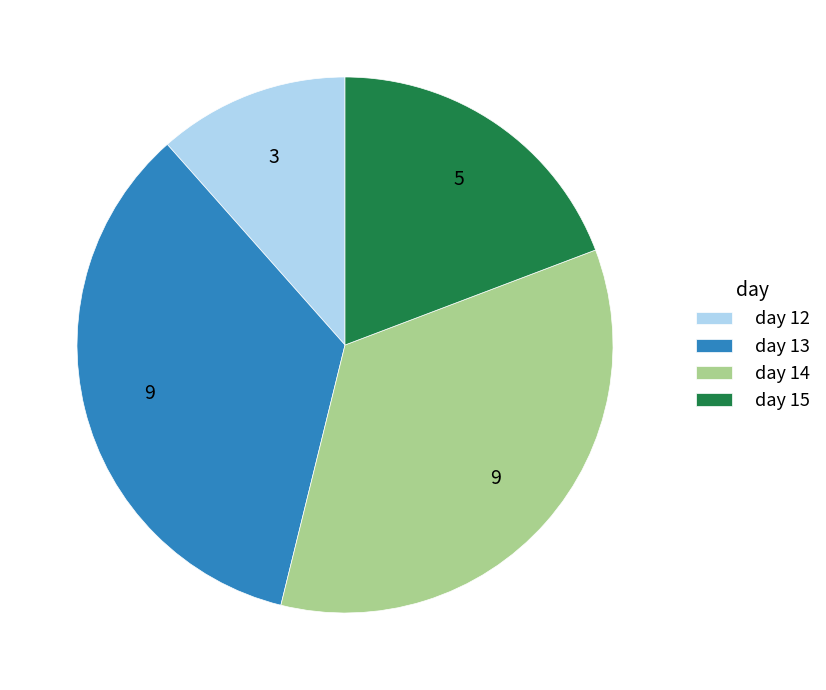

Which category has the smallest portion of the pie?

day 12